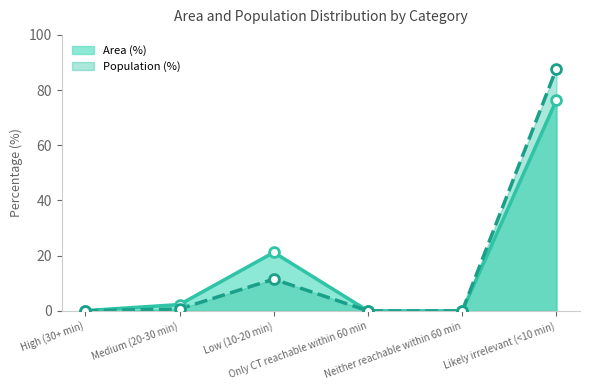

Which series has the widest spread of Y values?

Population (%)